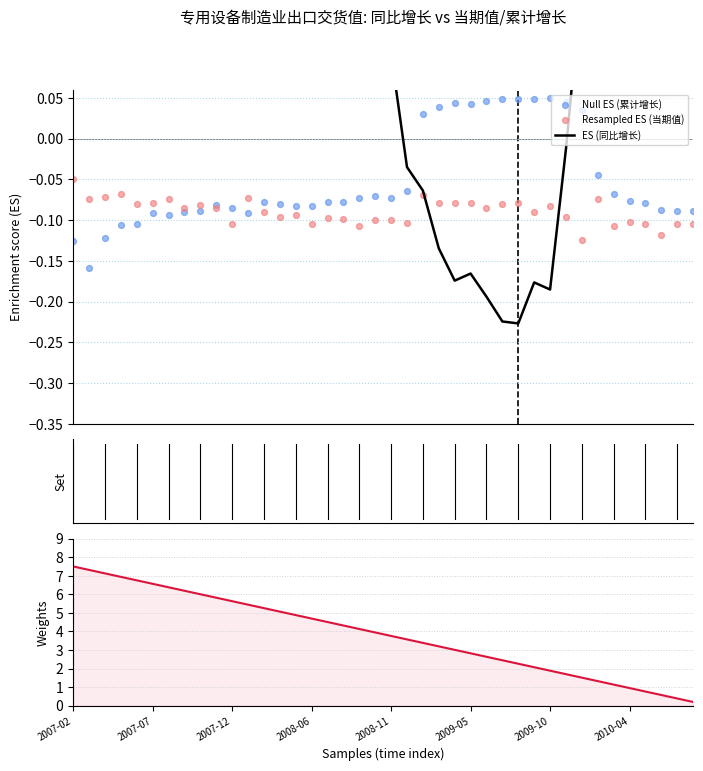

Which series contains the highest Y value?

Weights